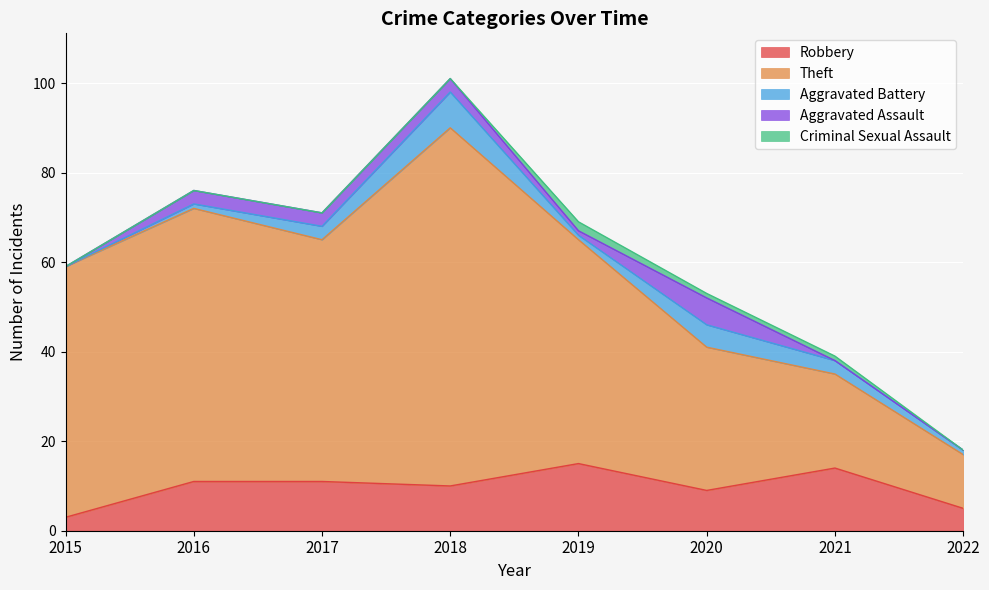

True or false: Robbery and Theft cross at least once.

False